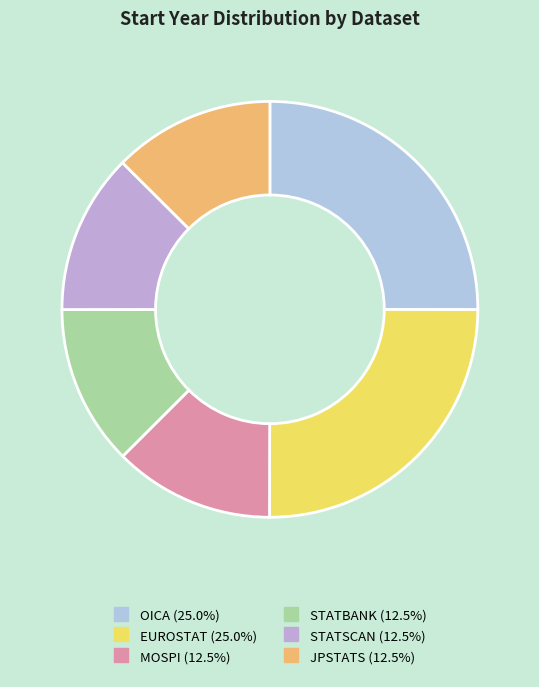

Does any single category account for the majority?

No